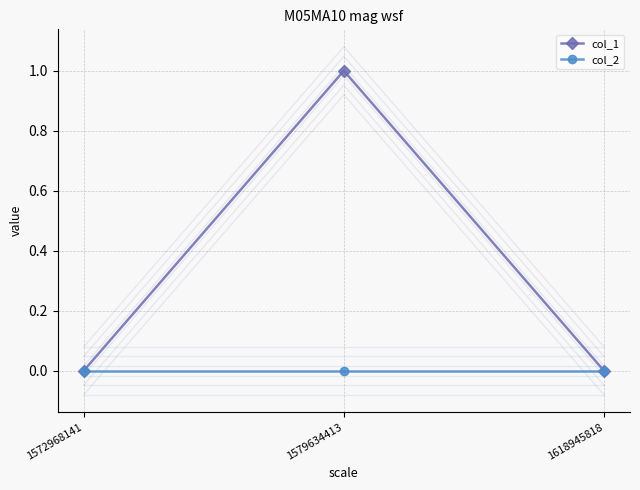

How many values in col_1 are above zero?

1